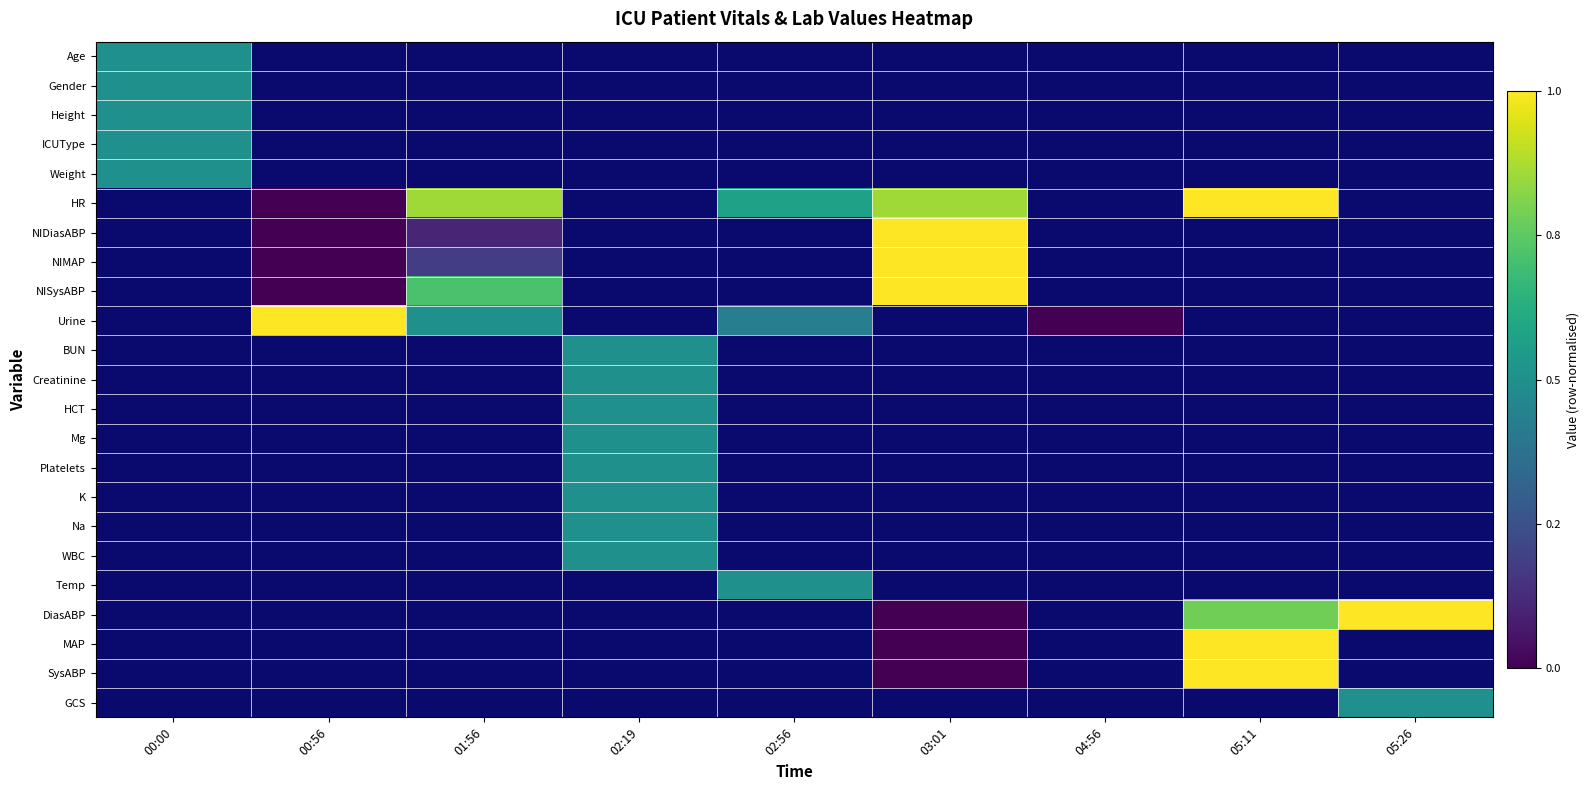

Which category has the lowest value in the NIMAP series?

00:00